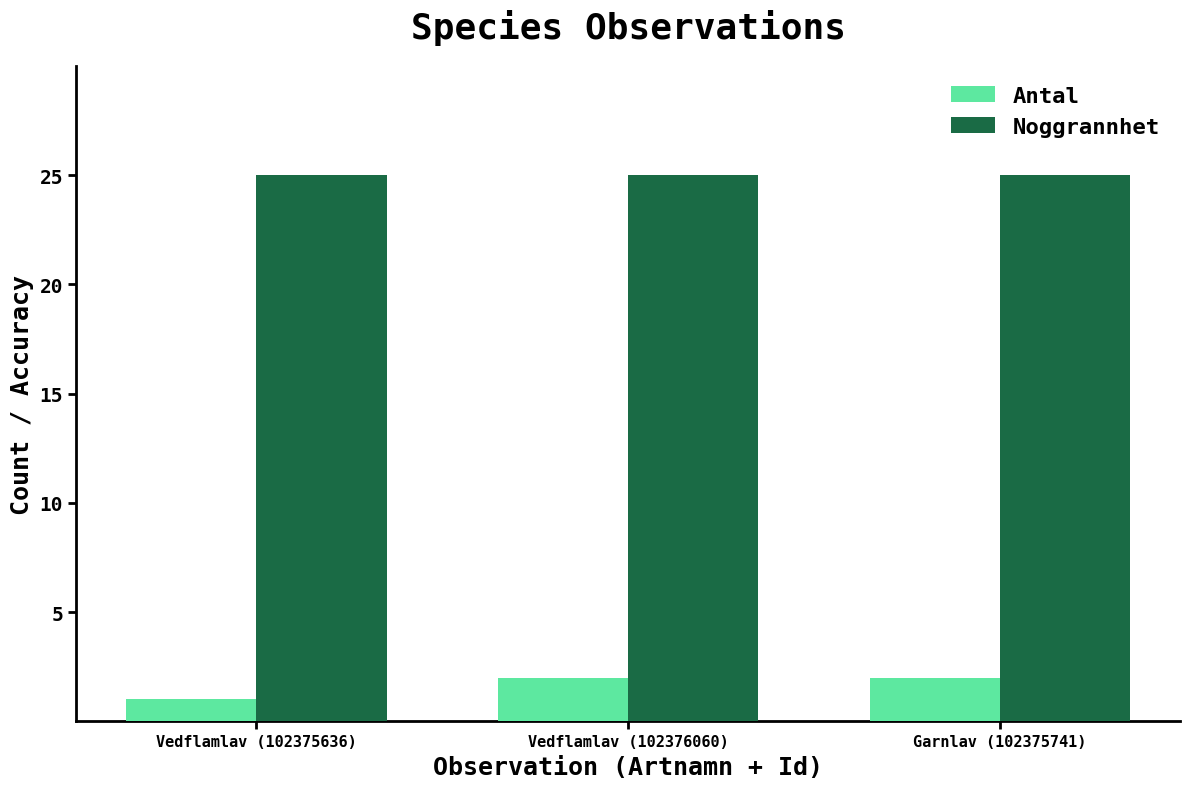

At which label is Antal closest to 1?

Vedflamlav (102375636)